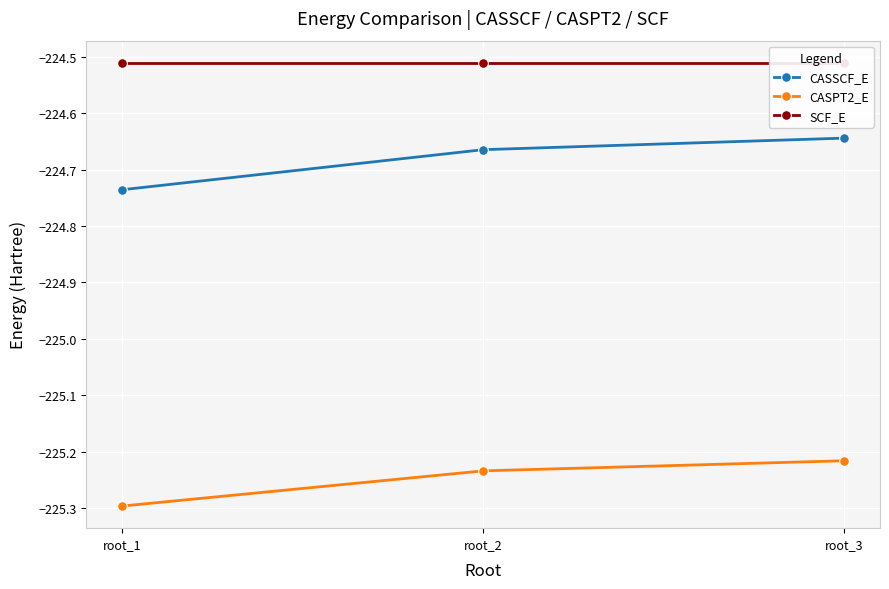

At which label does CASPT2_E reach its peak?

root_3